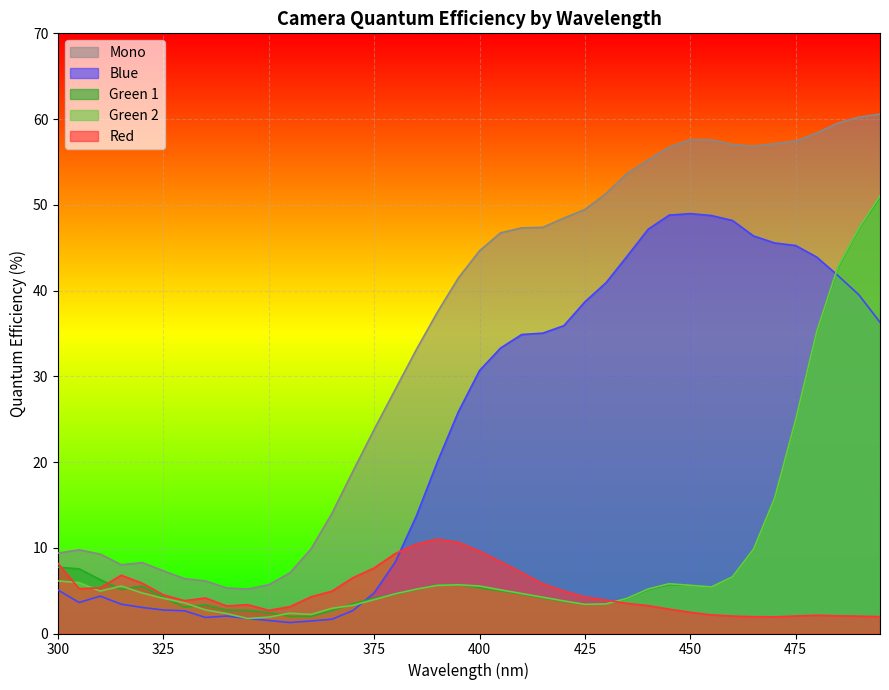

What is the sum of the QE_mono values at 480 and 395?

99.9